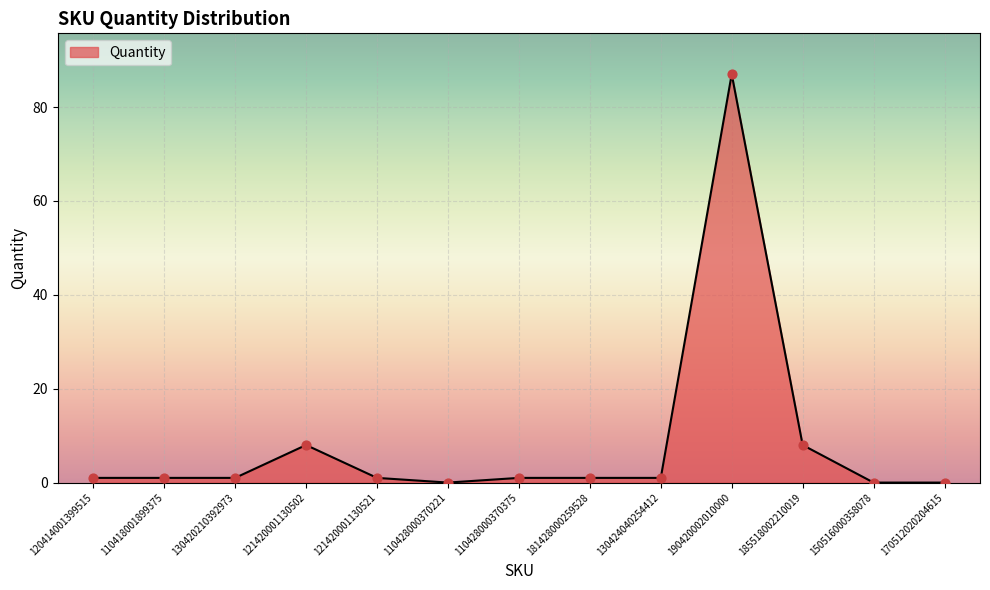

Which has a higher value, 110428000370221 or 121420001130502?

121420001130502